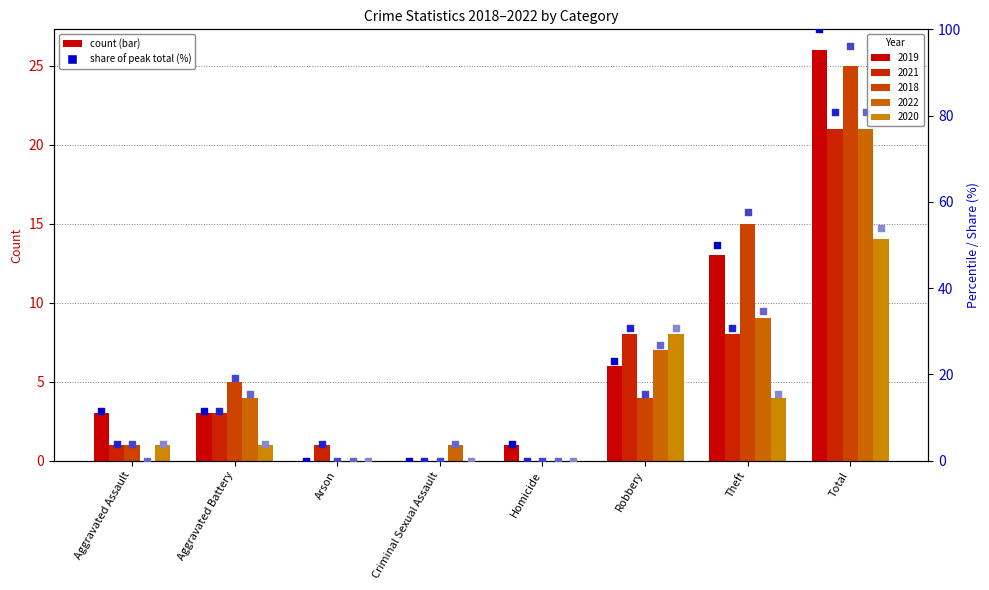

At how many categories does at least one series exceed 65?

1